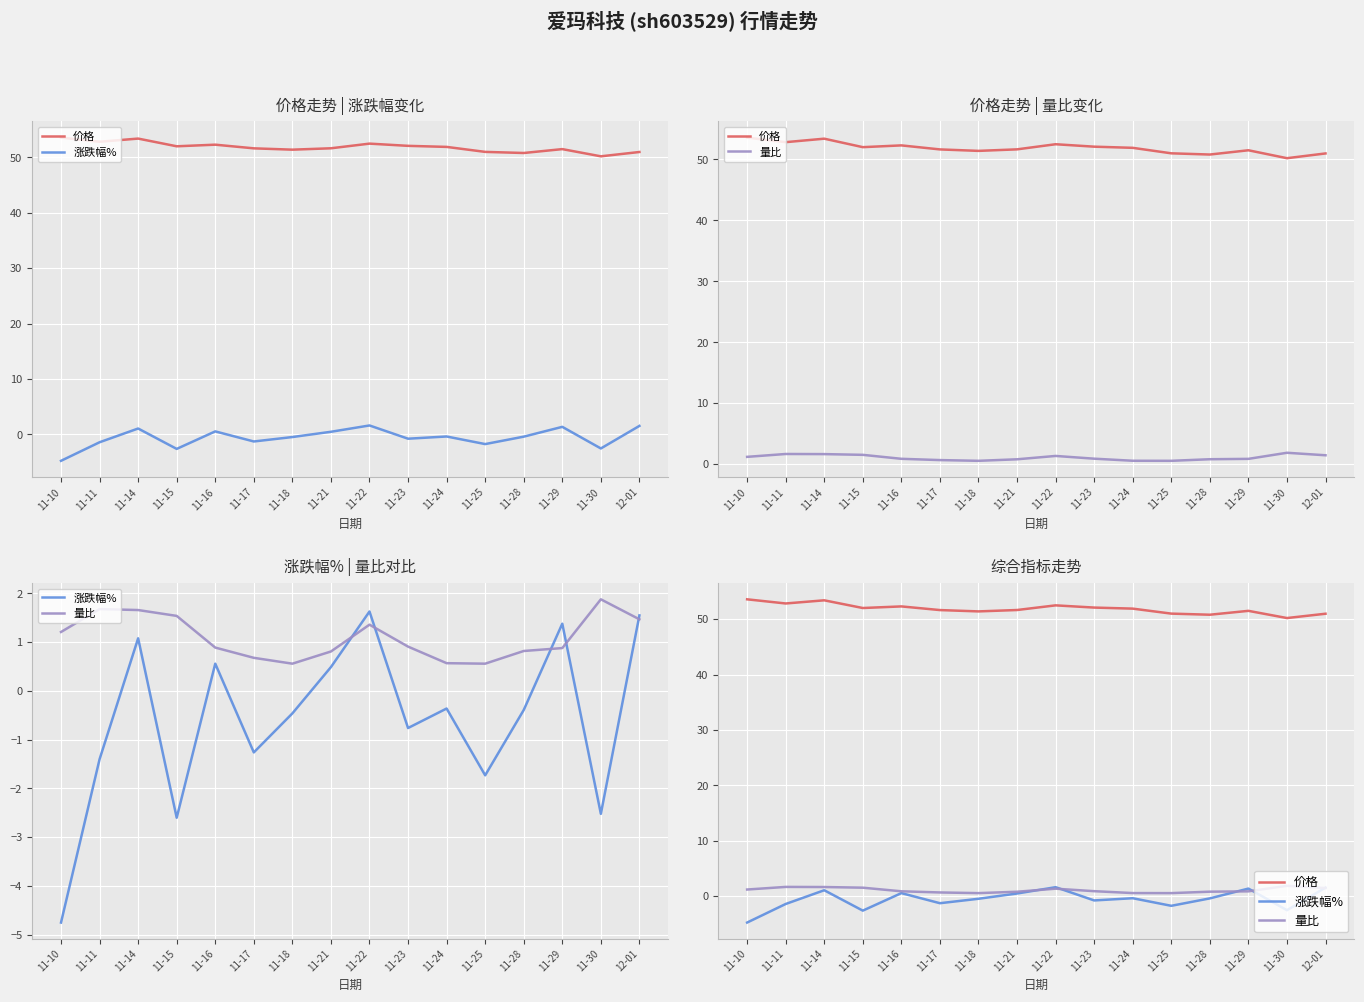

How many data points in 涨跌幅% are less than 0?

10